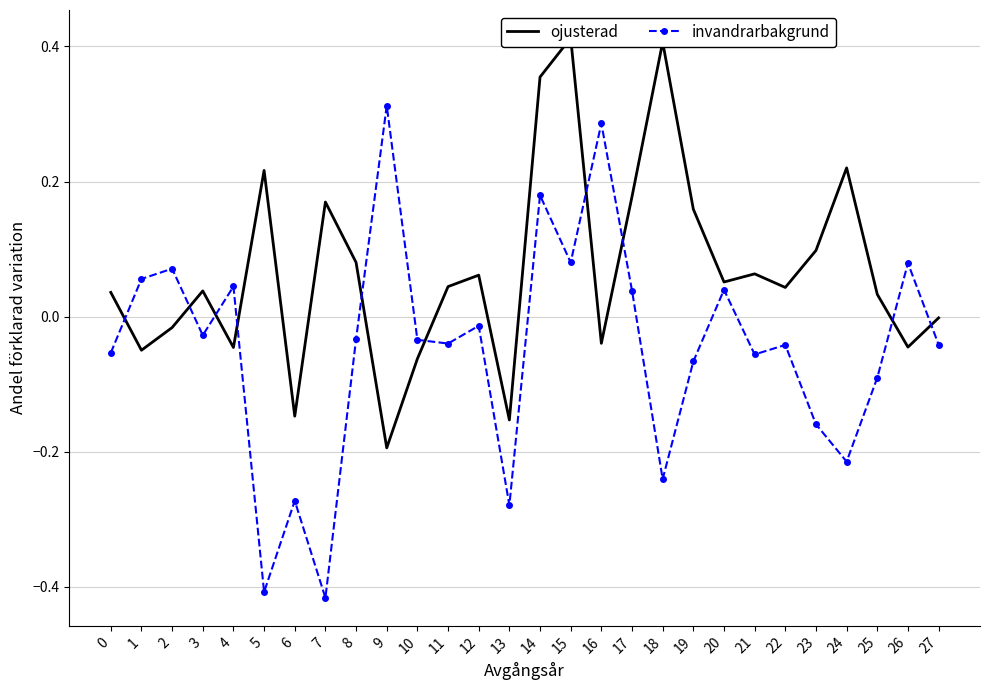

How many lines are shown in the chart?

2